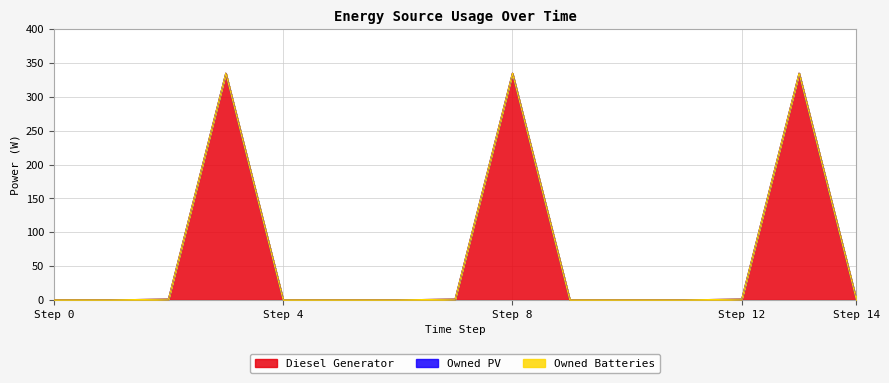

True or false: Owned PV and Diesel Generator cross at least once.

False